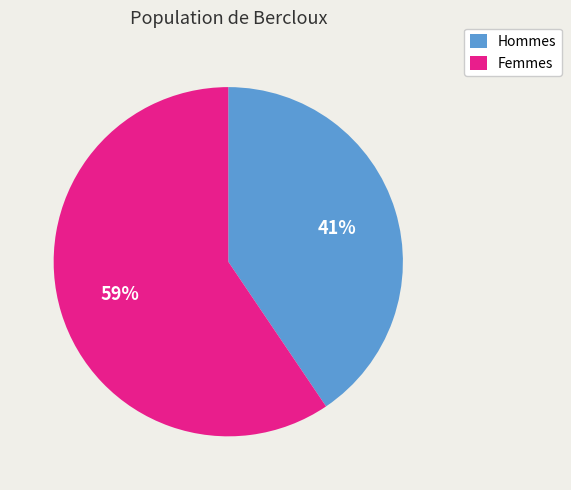

What is the smallest slice in the pie chart?

Hommes